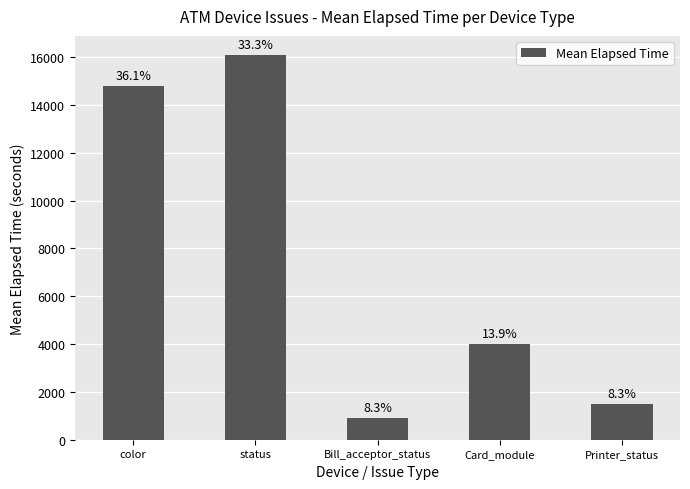

Does the chart contain any negative values?

No